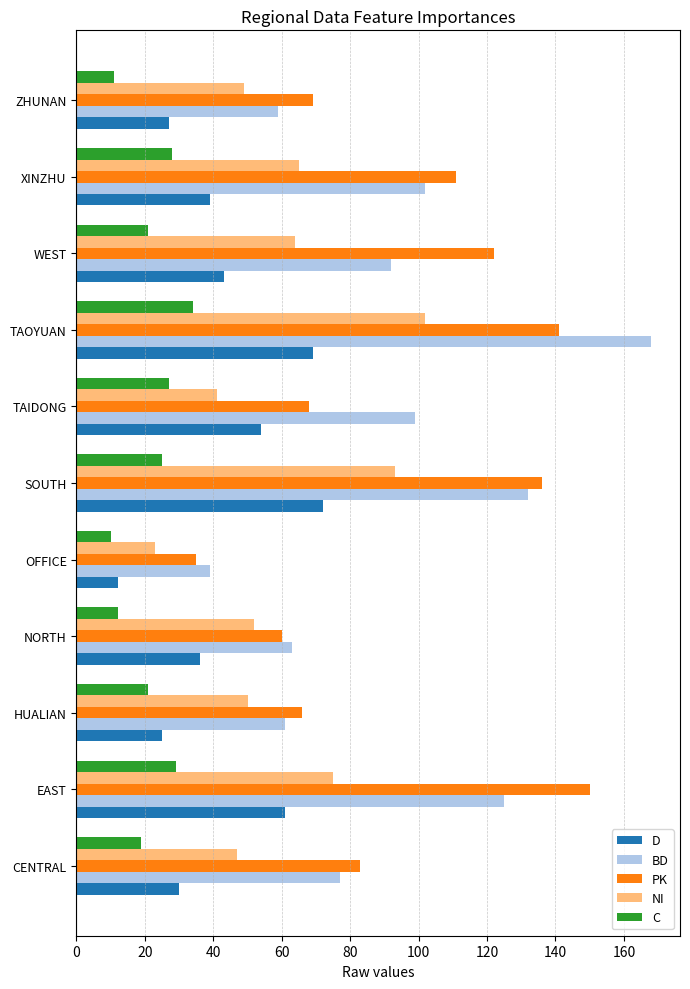

What value does the BD series have at OFFICE?

39